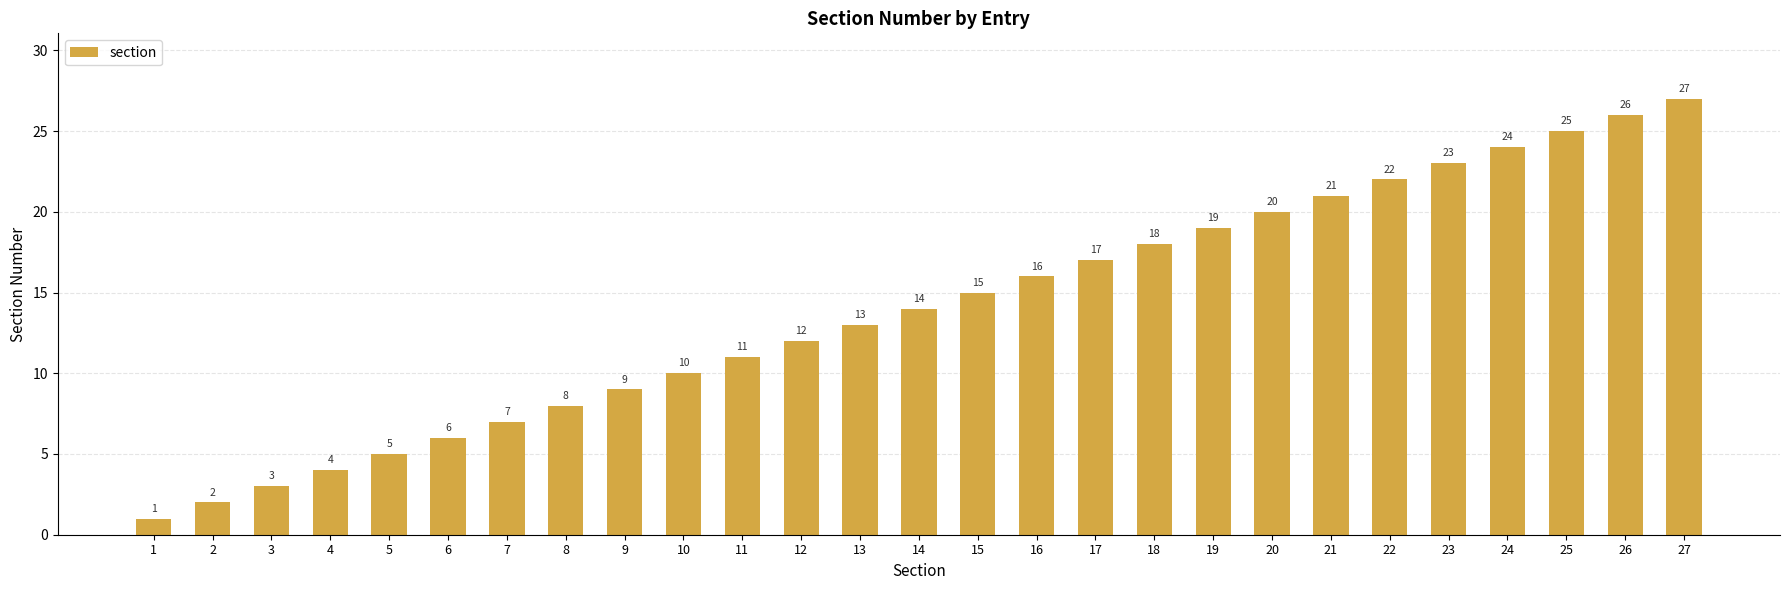

Is it true that the value at 1 is 1?

True